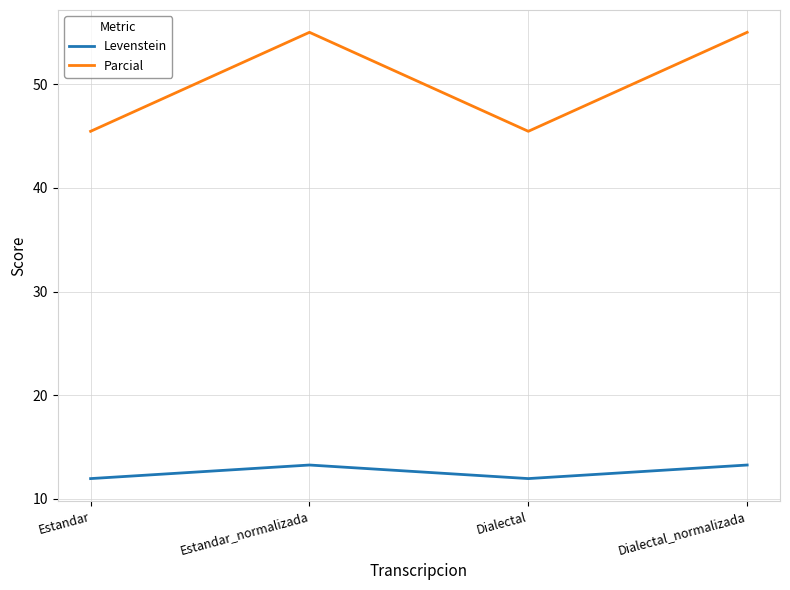

What is the sum of all Parcial values?

200.9